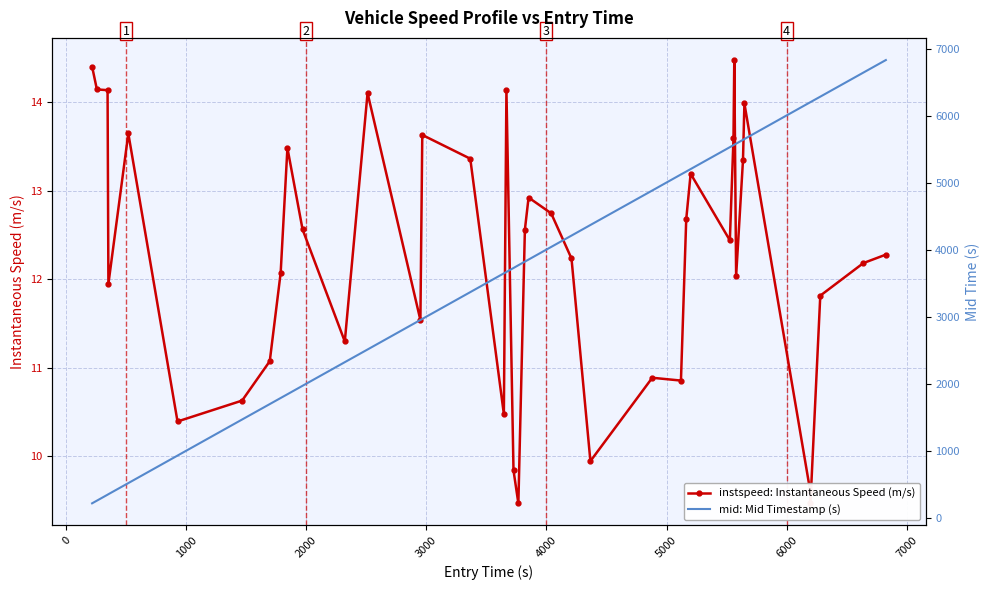

What is the highest value of the instspeed: Instantaneous Speed (m/s) series?

14.5